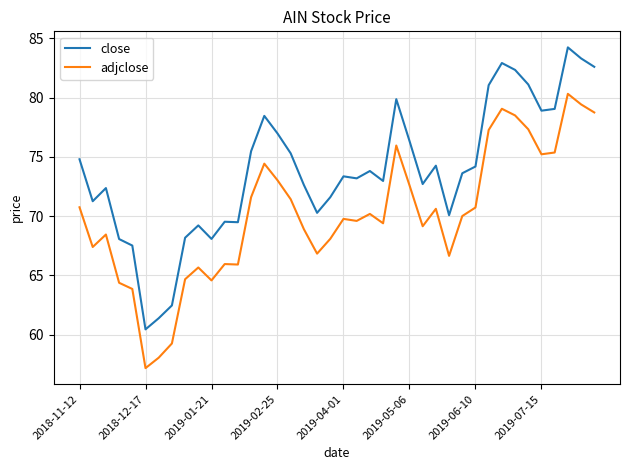

True or false: adjclose and close cross at least once.

False